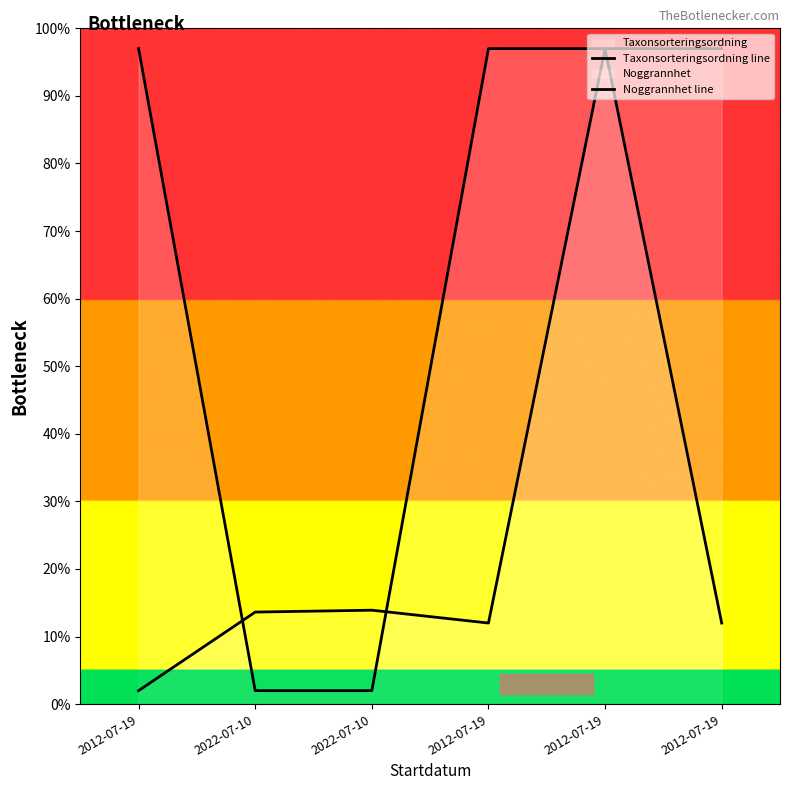

At which category is the sum across all series the highest?

2012-07-19